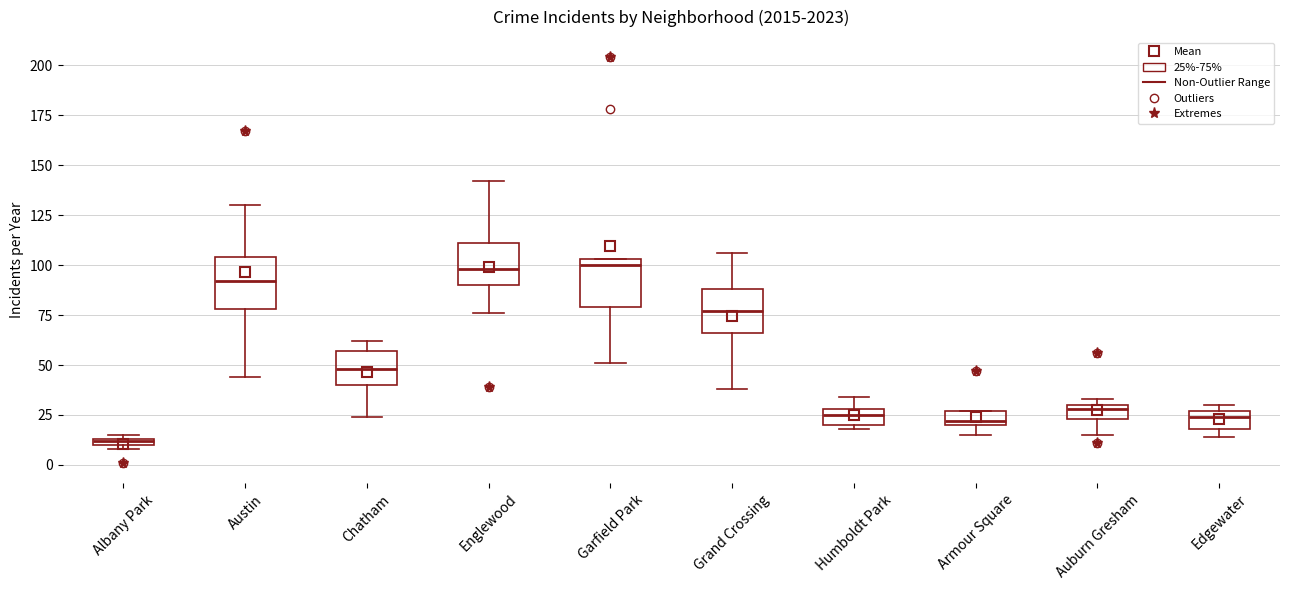

Where is the upper edge of the box for Edgewater on the y-axis? The values are not printed on the chart, so give them approximately, as read against the axis.

25